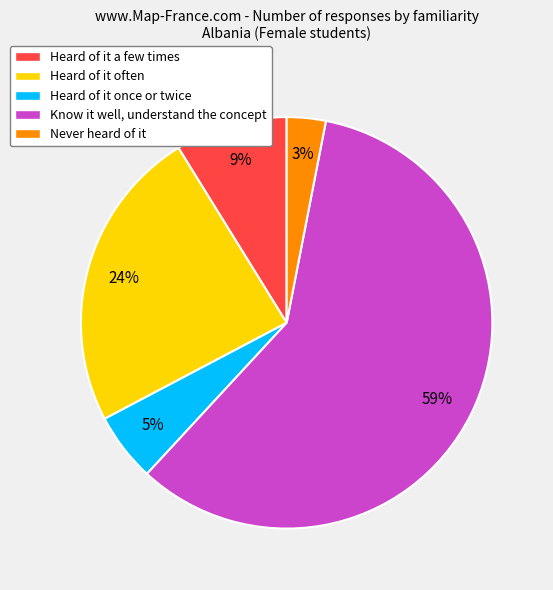

Approximately how many times larger is the value at Know it well, understand the concept compared to Heard of it often?

2.5